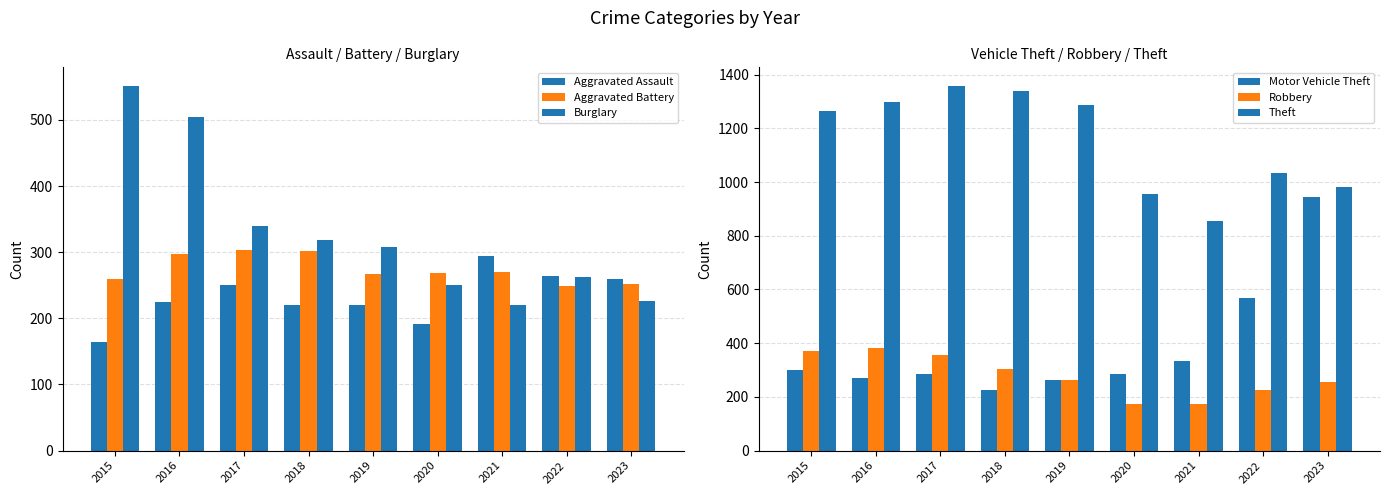

Is it true that Theft equals 2086 at 2015?

False